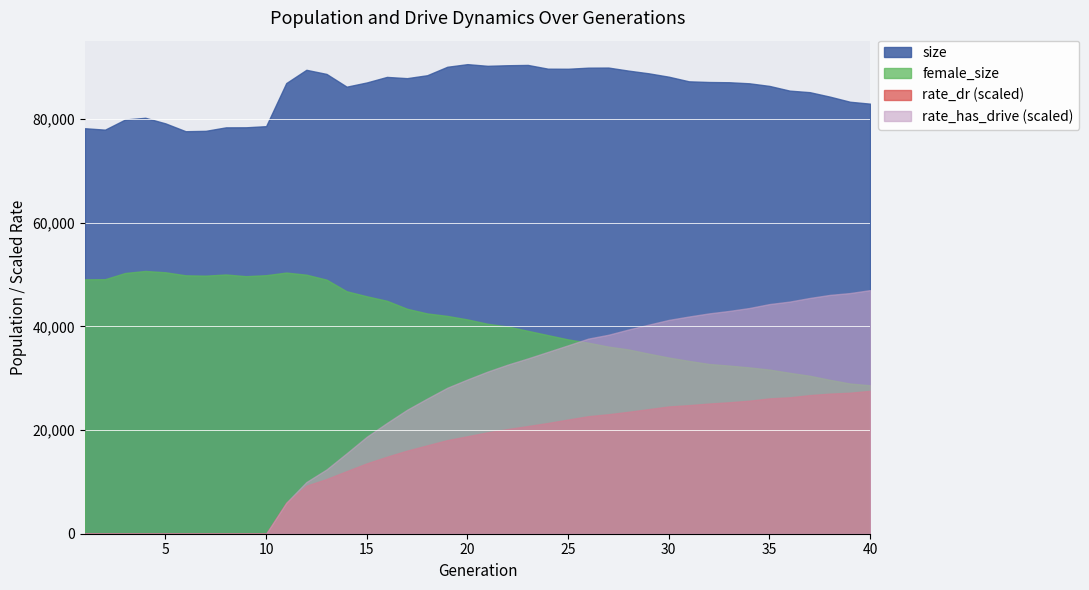

What is the sum of all rate_dr values?

6.8